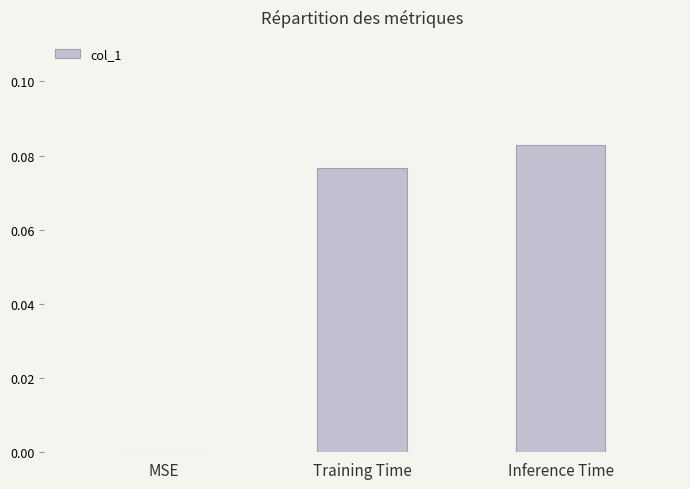

Between Training Time and MSE, which is larger?

Training Time